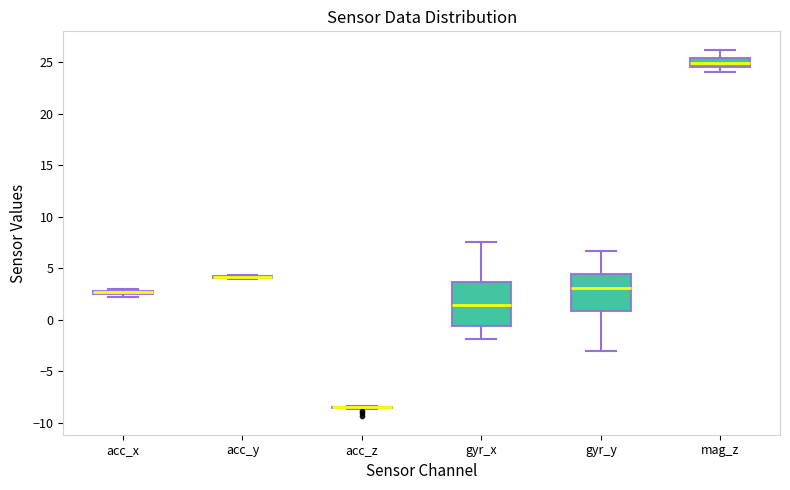

Comparing the boxes themselves (not the whiskers), which one is the tallest?

gyr_x